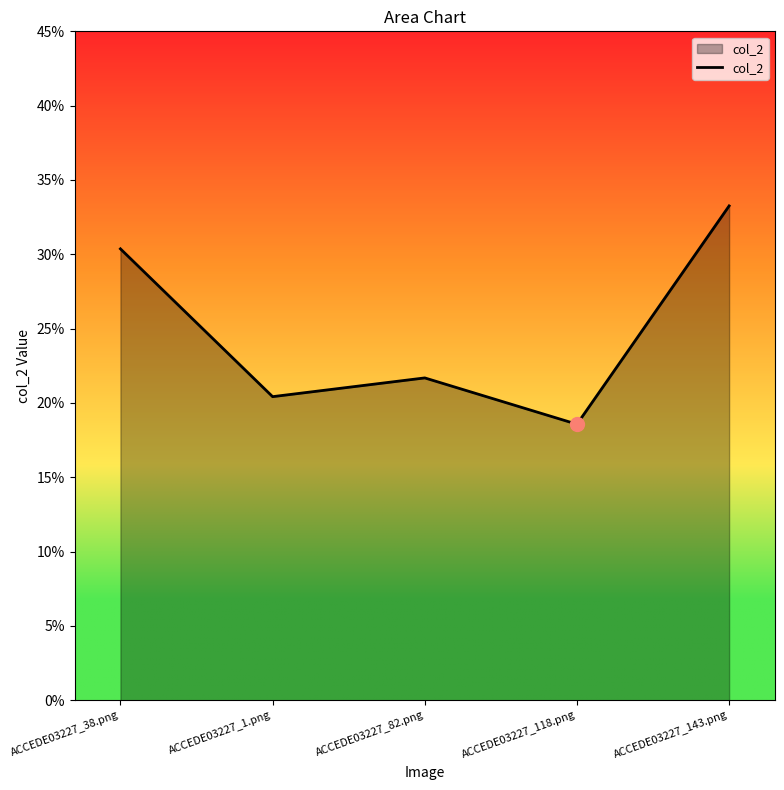

The chart shows a value of 0.1 at ACCEDE03227_38.png. True or false?

False